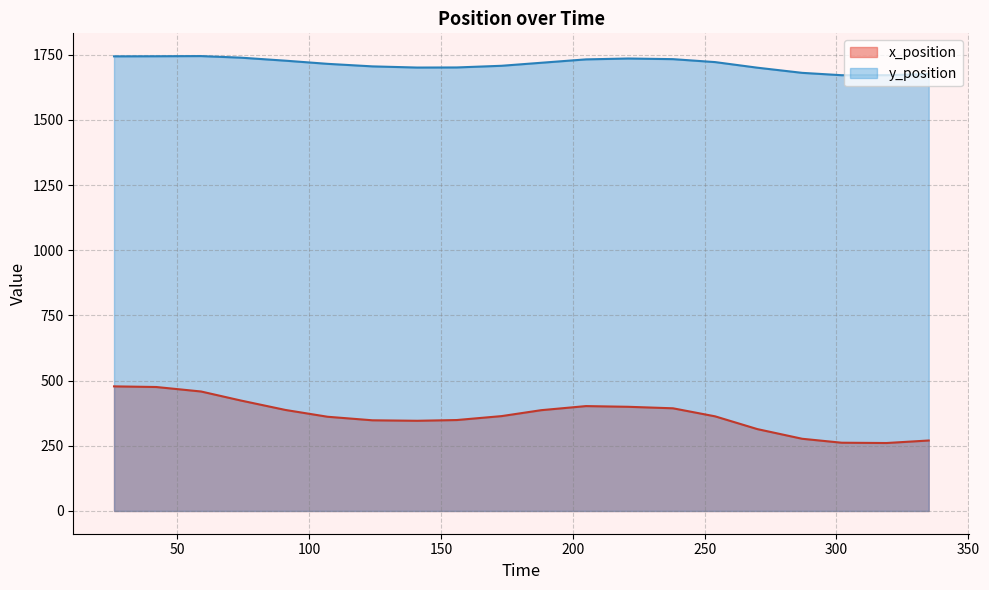

Between 59 and 270, which series saw the biggest shift?

x_position